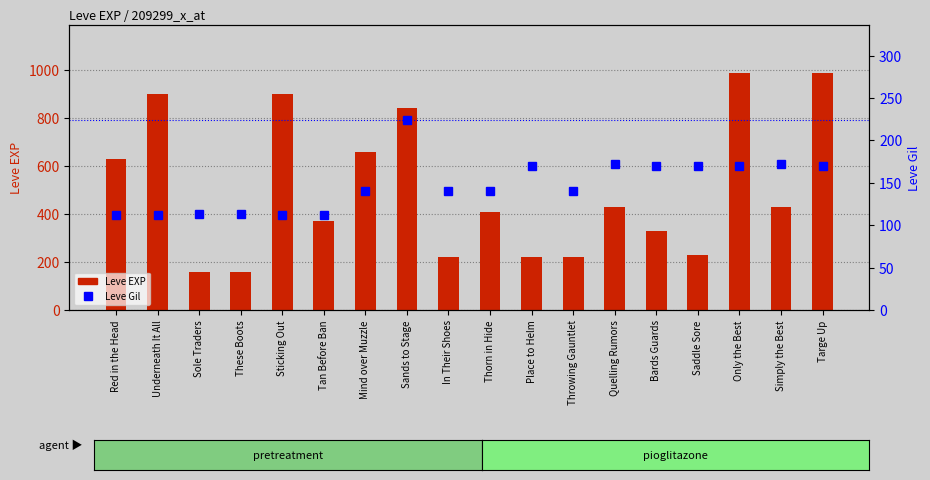

What is the value of the Leve Gil bar at the 6th from the left?

112